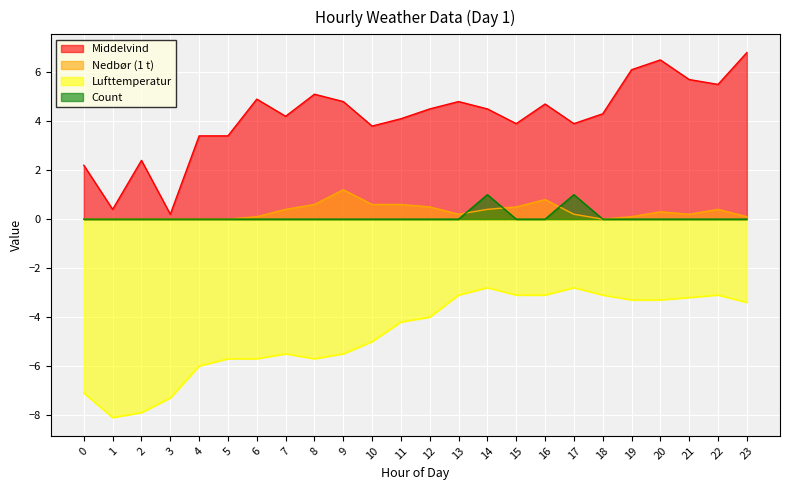

What are all the series names shown in the legend?

Middelvind, Nedbør (1 t), Lufttemperatur, Count